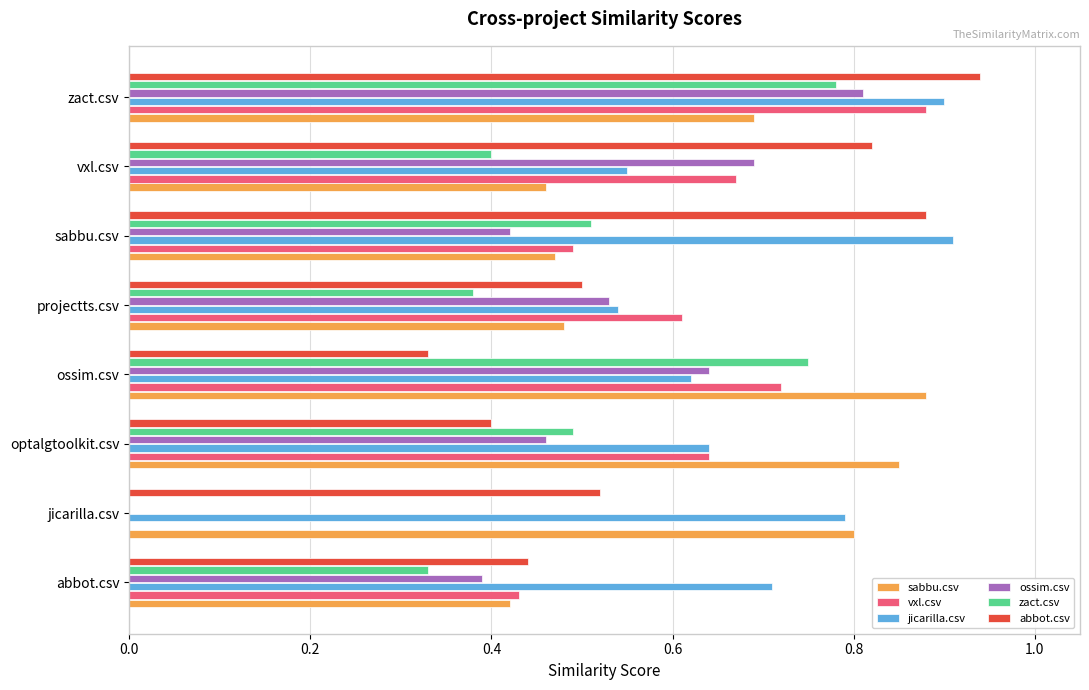

Between projectts.csv and zact.csv, which series saw the biggest shift?

abbot.csv